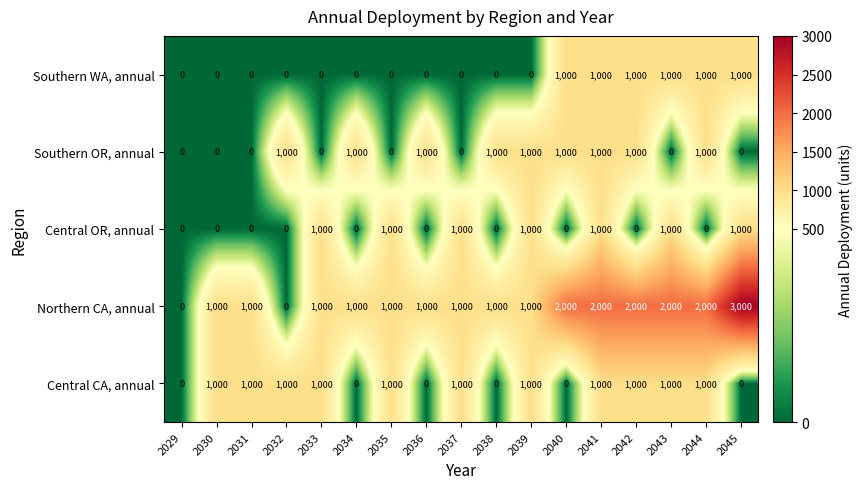

Which series has the largest total across all categories?

Northern CA, annual